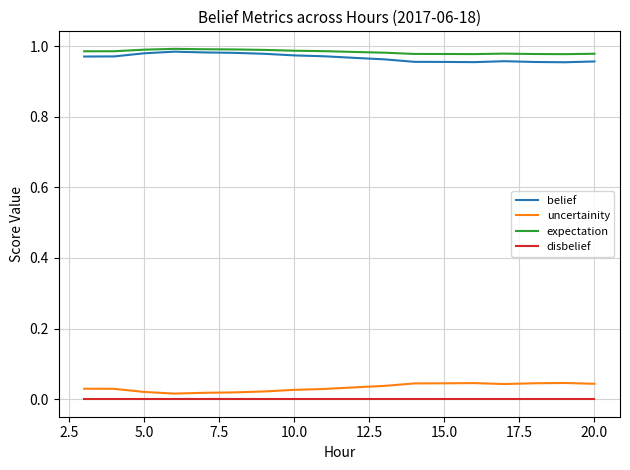

True or false: belief and uncertainity cross at least once.

False